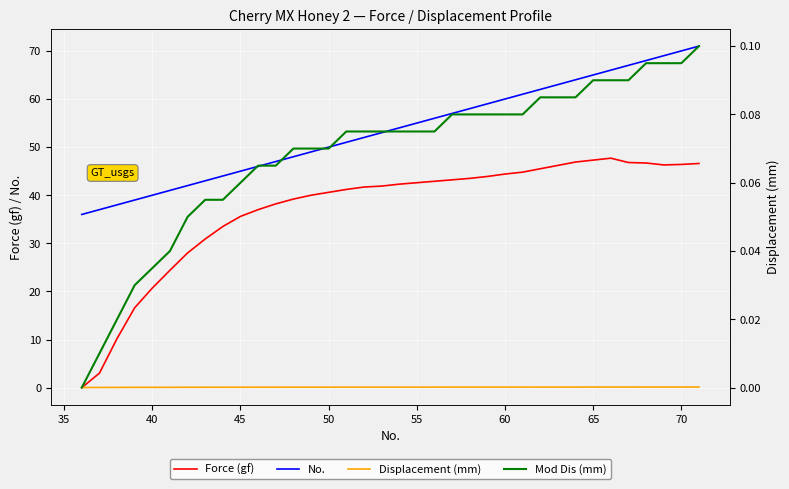

What is the sum of all Mod Dis (mm) values?

2.5